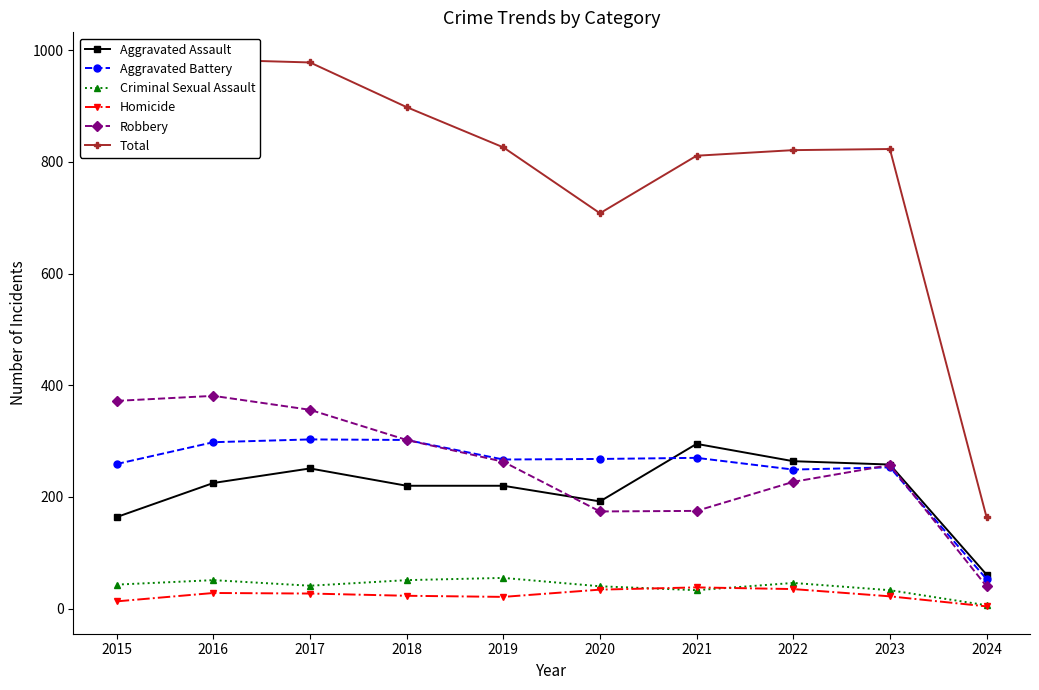

Which series ends up on top after the final intersection of Aggravated Battery and Robbery?

Aggravated Battery